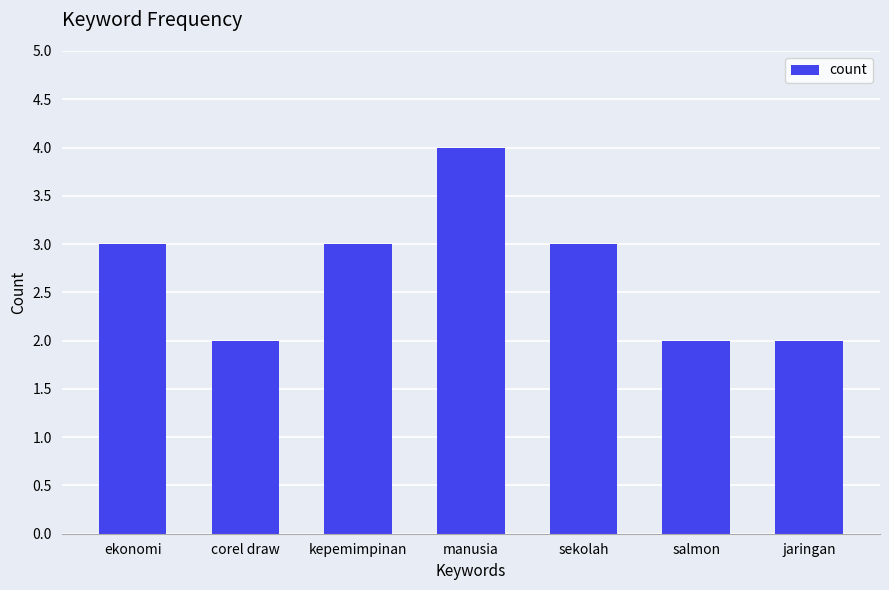

Is it true that the value at manusia is 4?

True